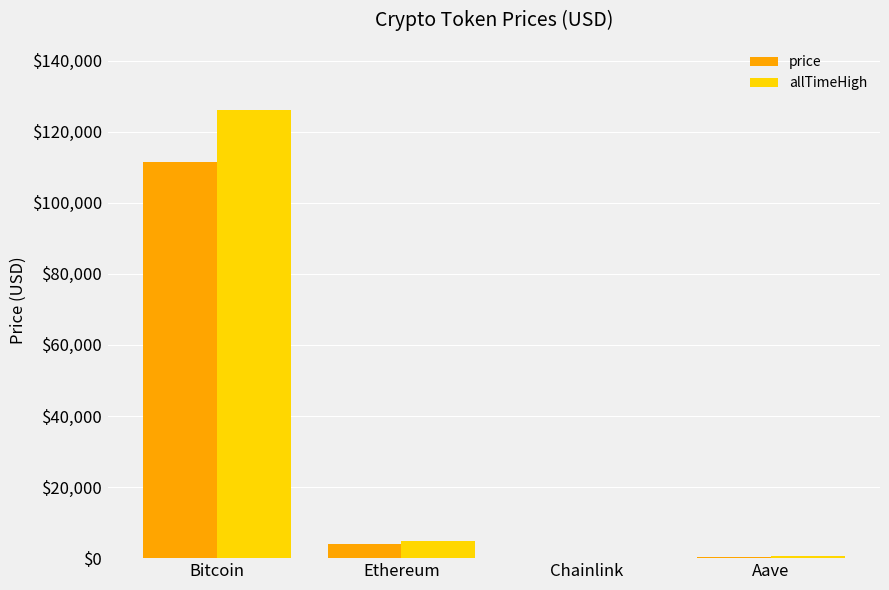

What is the maximum value shown in the chart?

126080.0